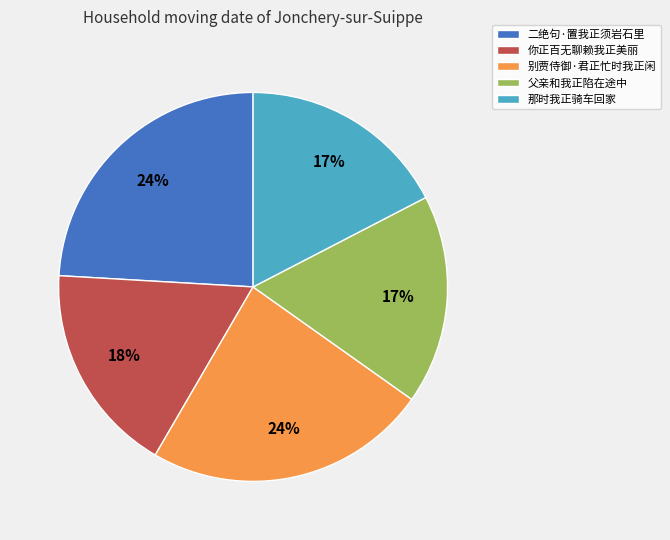

To the nearest percent, what percentage of the pie is 二绝句·置我正须岩石里?

24%